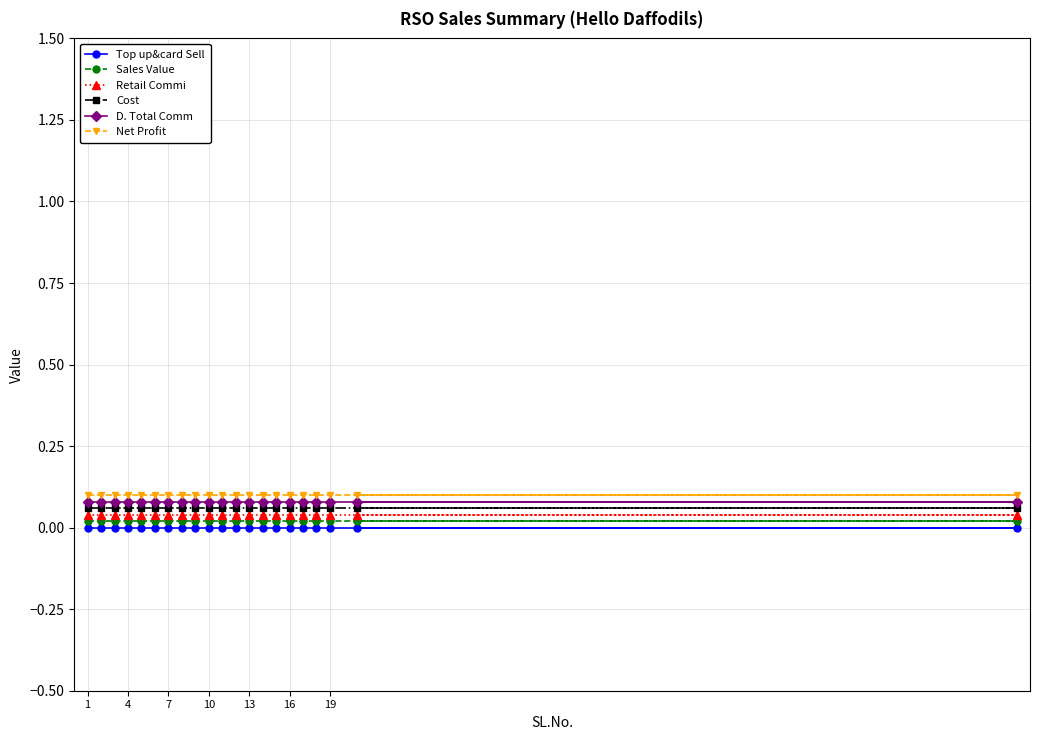

How many categories are shown in the chart?

21